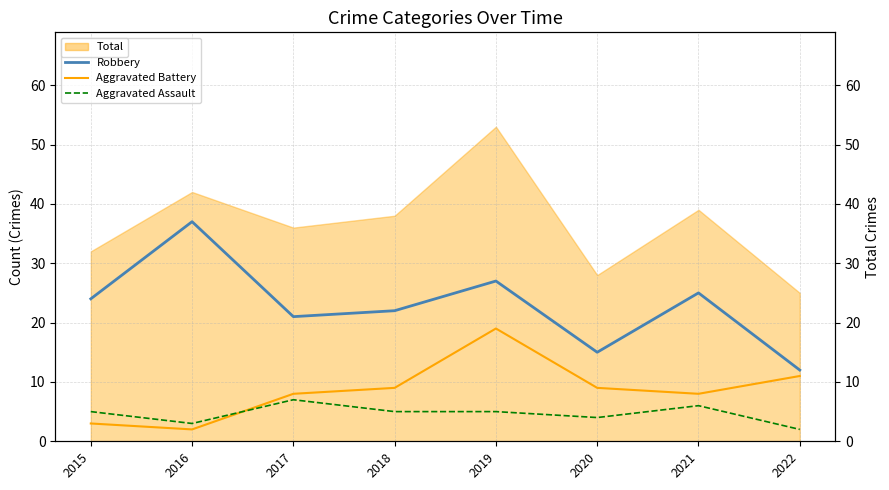

Rank the series at 2017 from highest to lowest value.

Robbery, Aggravated Battery, Aggravated Assault